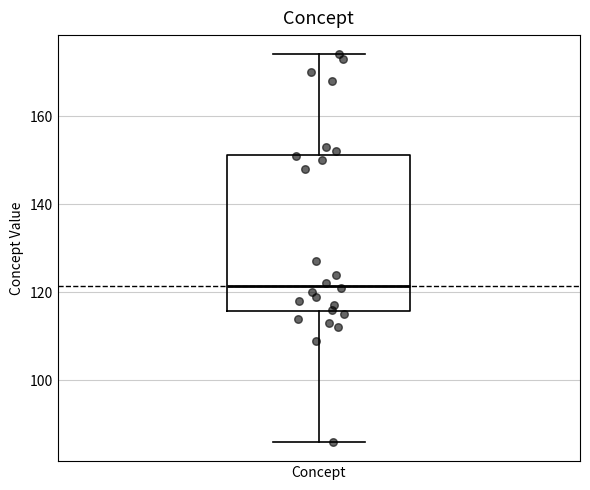

Transcribe this box plot: give where the median line is, the range the box spans, and where the two whiskers end, as read against the y-axis. The values are not printed on the chart, so give them approximately, as read against the axis.

median 122, box 116 to 152, whiskers 86 to 174